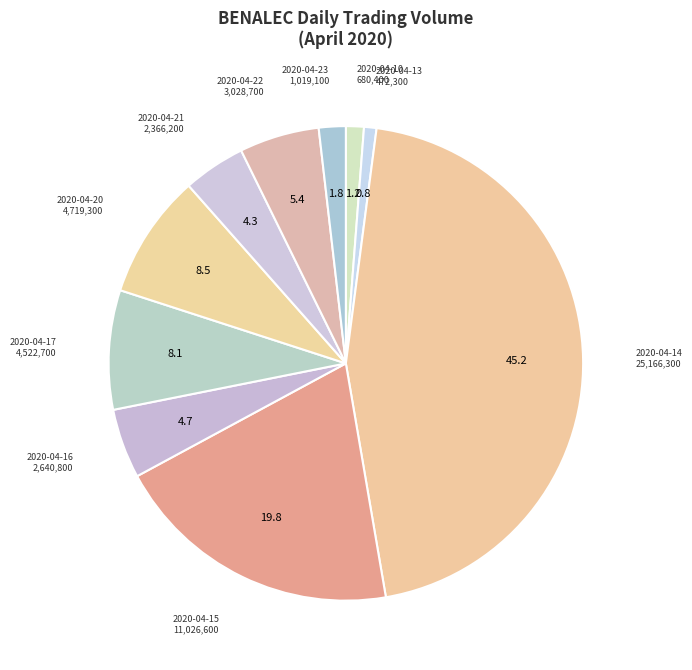

Is it true that 2020-04-21 is 18% of the pie?

False